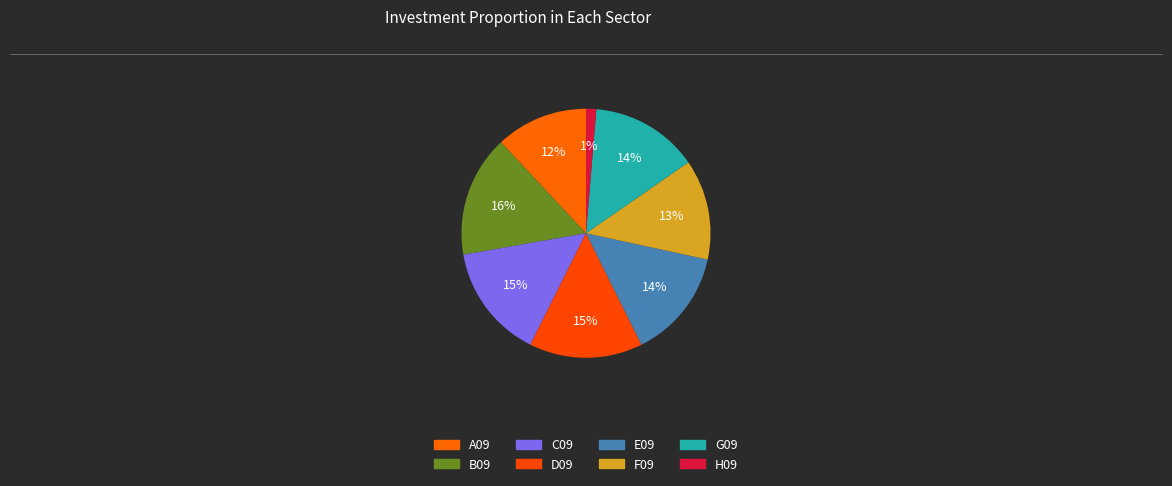

How many segments does this pie chart have?

8